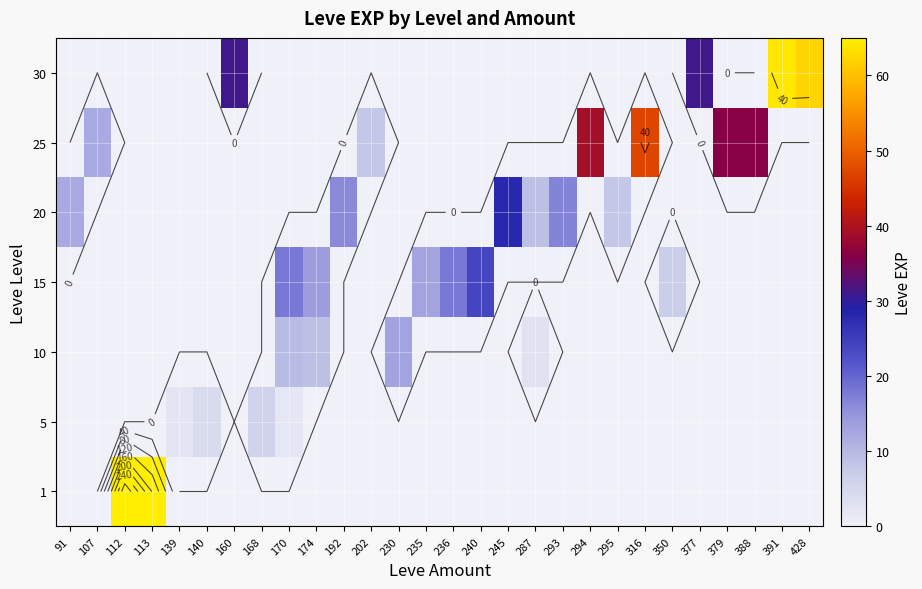

How many categories are shown in the chart?

28